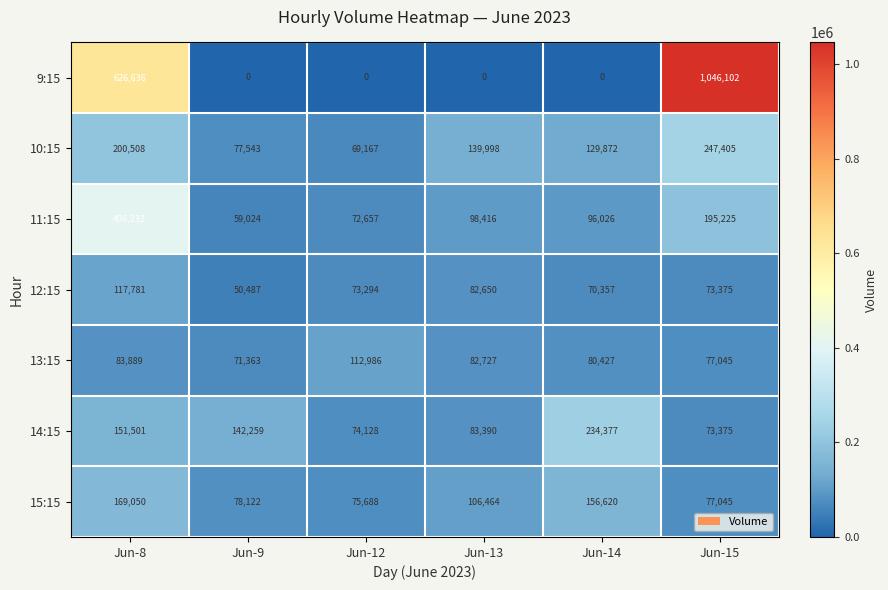

The value of 9:15 at Jun-15 is 1767733. True or false?

False